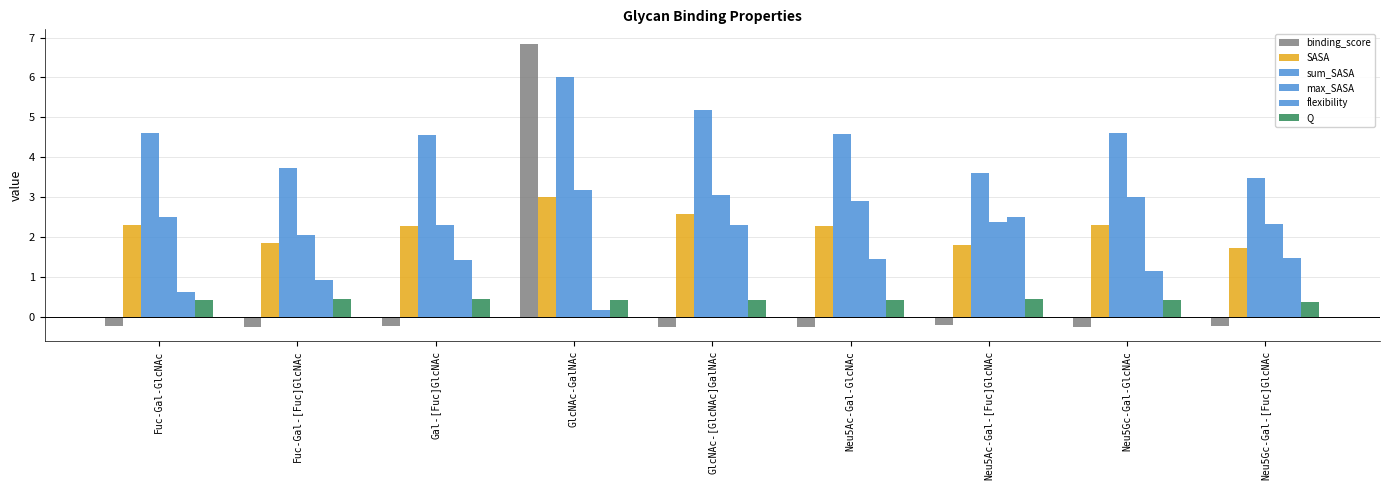

How many series are shown in this chart?

6